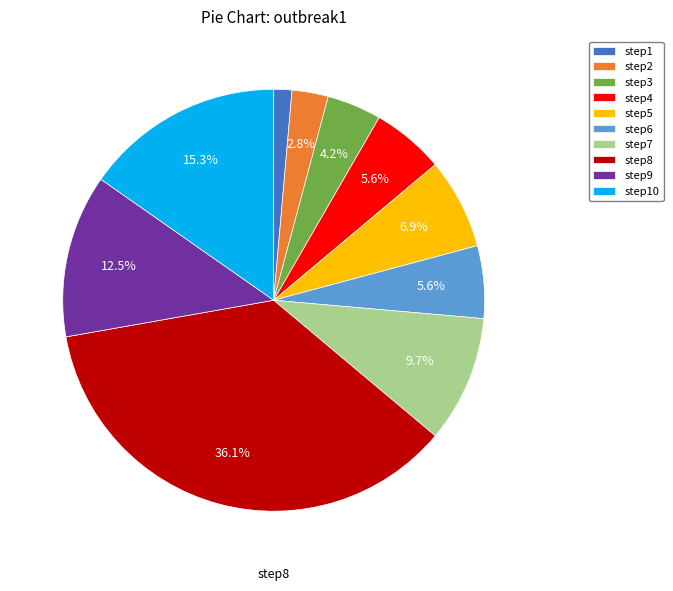

To the nearest percent, what is the average slice percentage?

10%